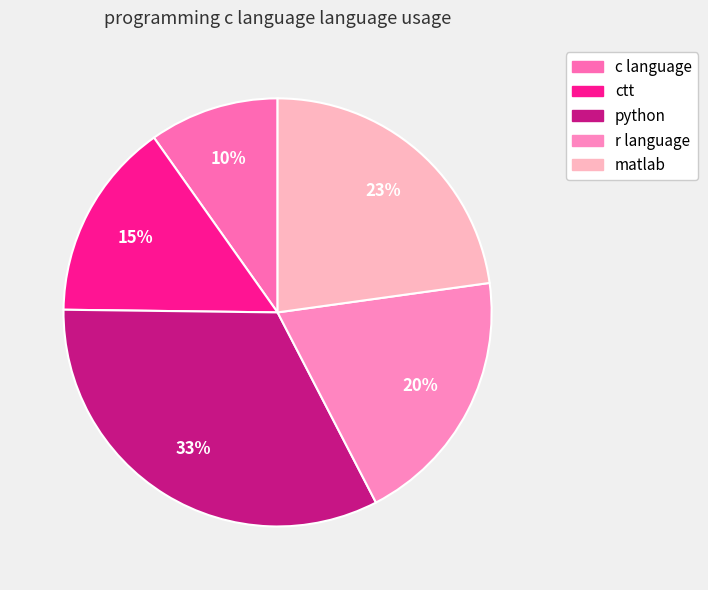

To the nearest percent, what percentage of the pie is ctt?

15%